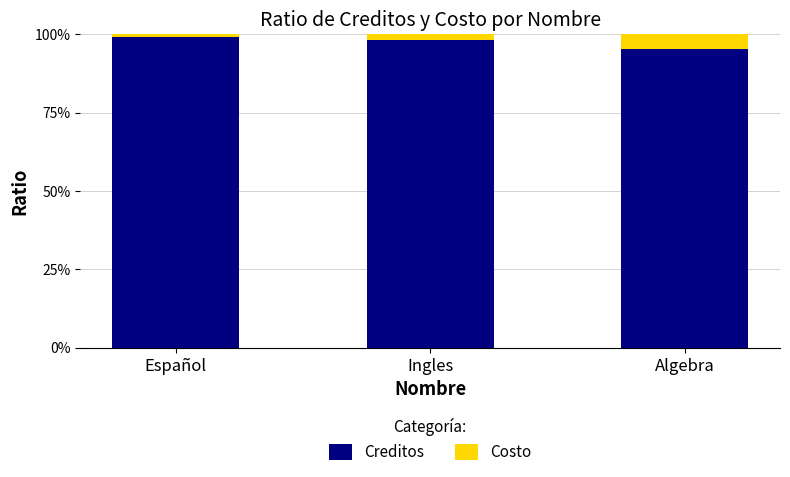

Are the bars horizontal?

No